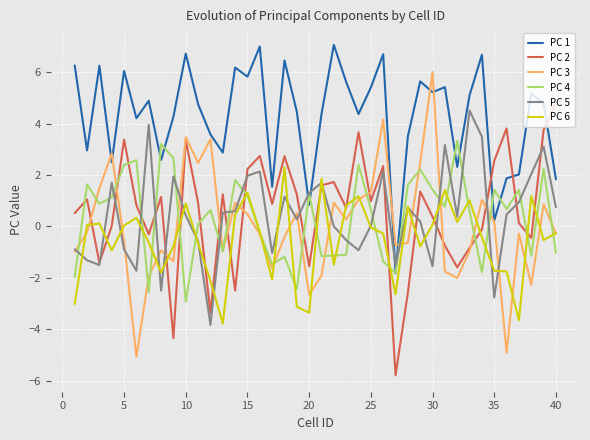

What is the minimum value for PC 5?

-3.8